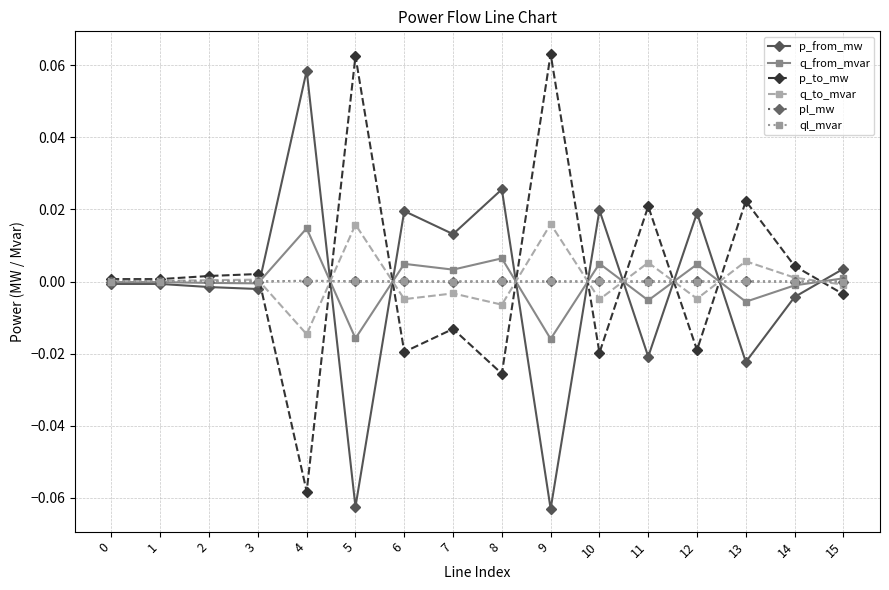

True or false: q_to_mvar has more than 2 interior local peaks.

True